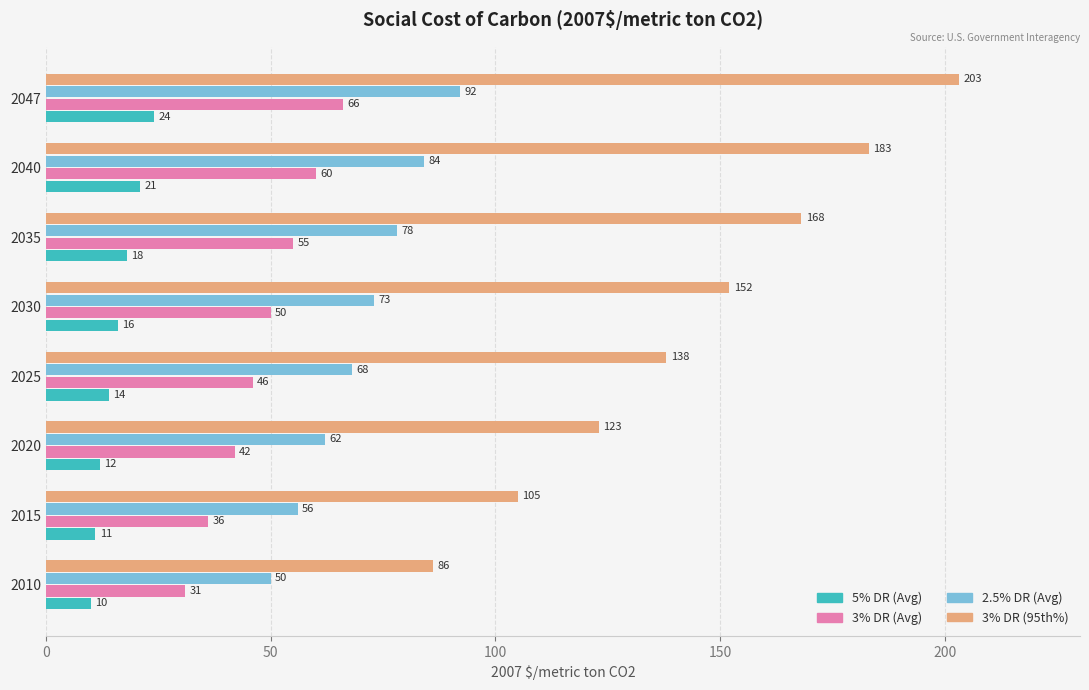

List the labels in order of 5% DR (Avg) value, largest first.

2047, 2040, 2035, 2030, 2025, 2020, 2015, 2010